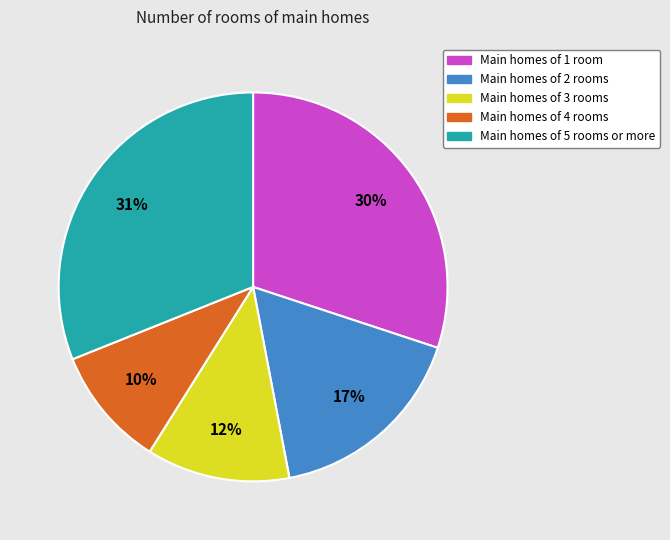

What is the largest slice in the pie chart?

Main homes of 5 rooms or more